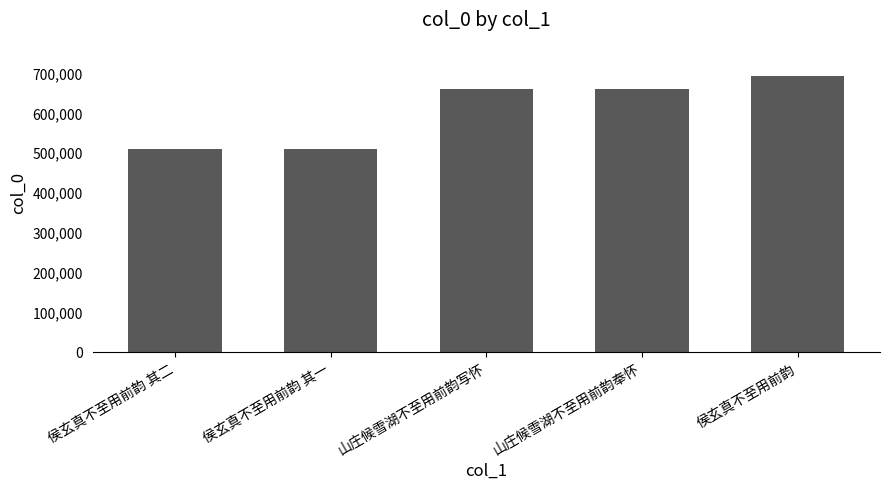

What is the label of the 4th bar from the right?

侯玄真不至用前韵 其一